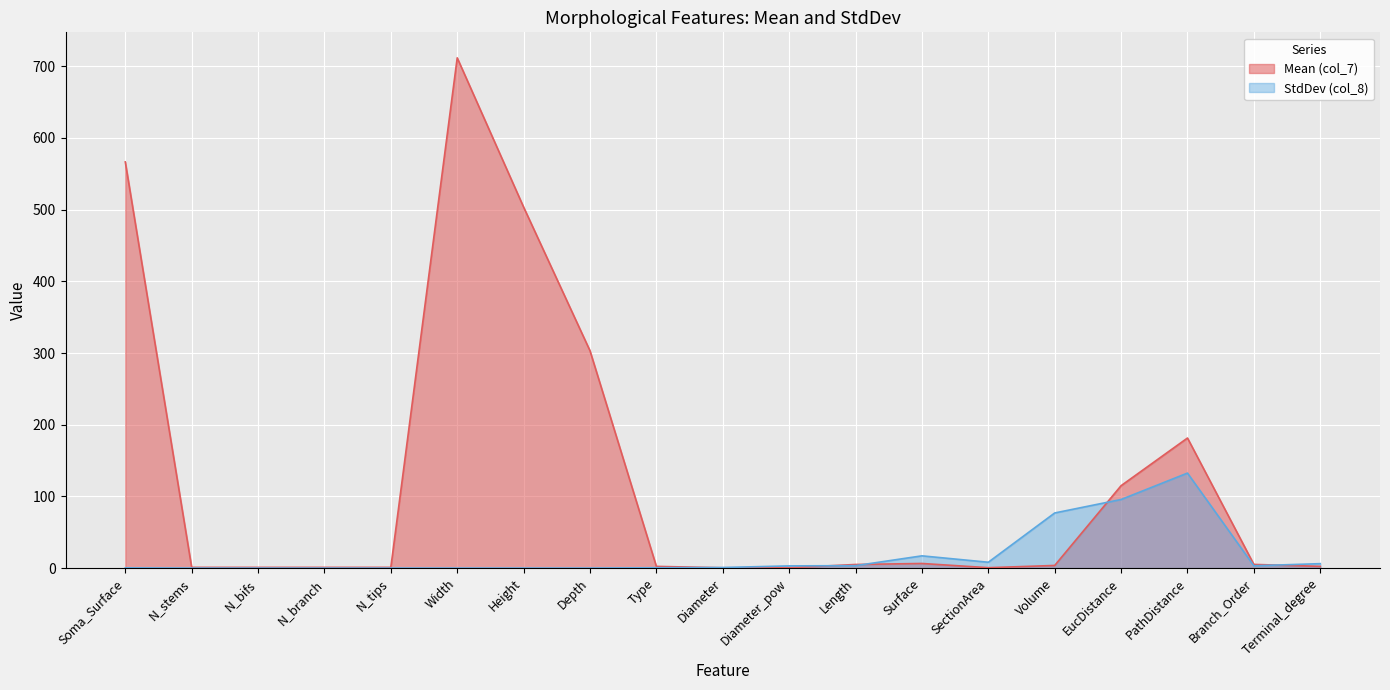

True or false: StdDev (col_8) and Mean (col_7) intersect in this chart.

True